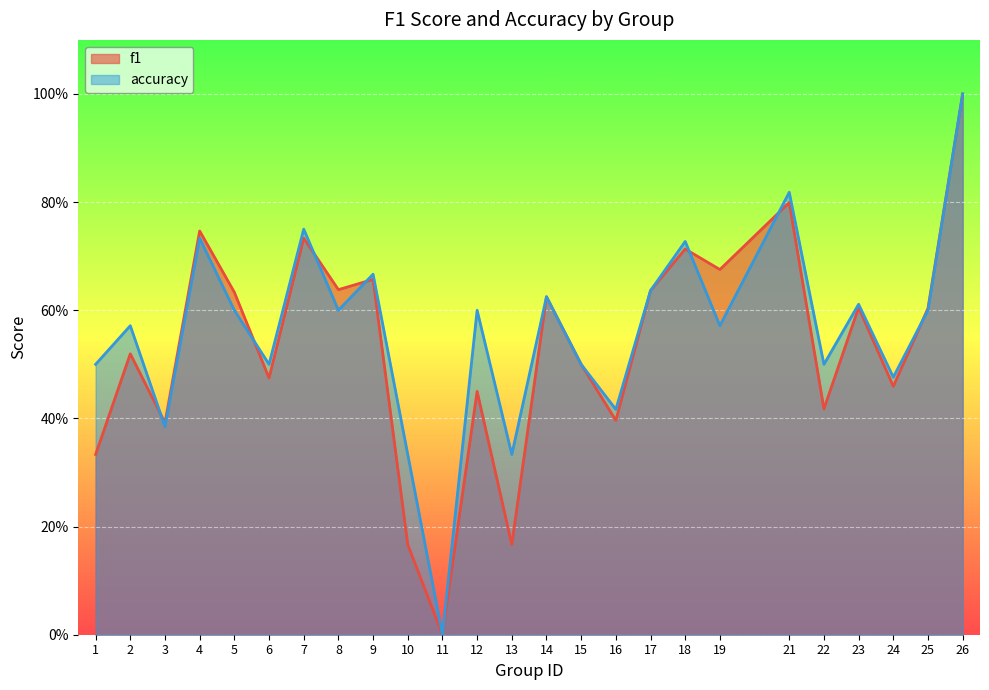

What is the difference between the accuracy values at 19 and 1?

0.1